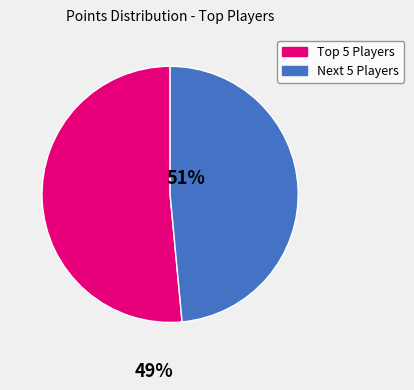

How many segments does this pie chart have?

2